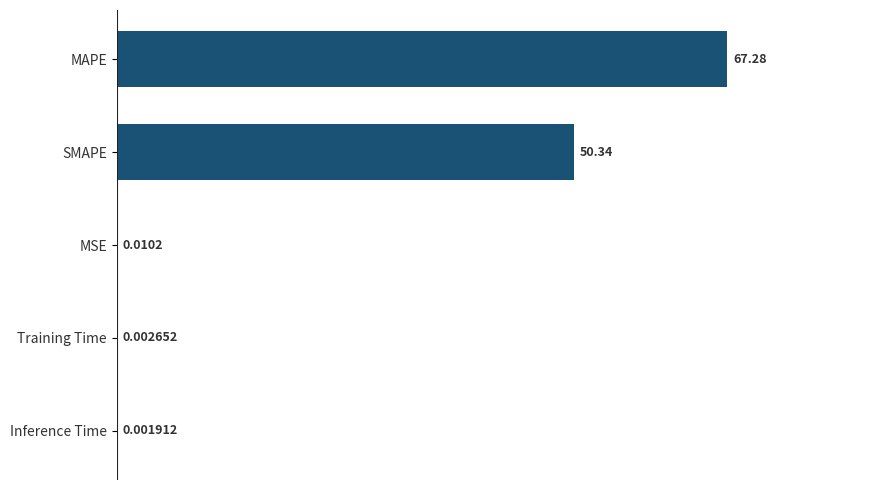

What is the average value?

23.5